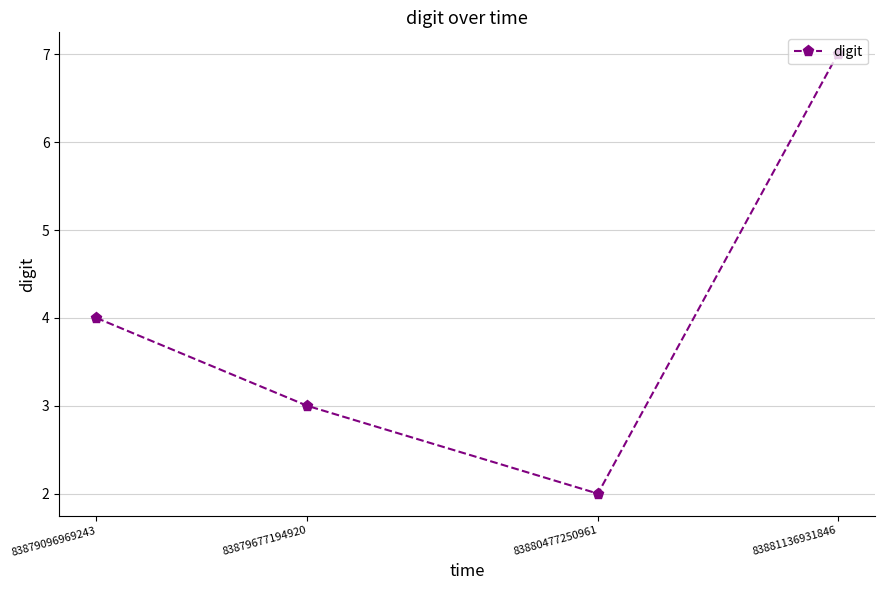

Count the number of categories in the chart.

4